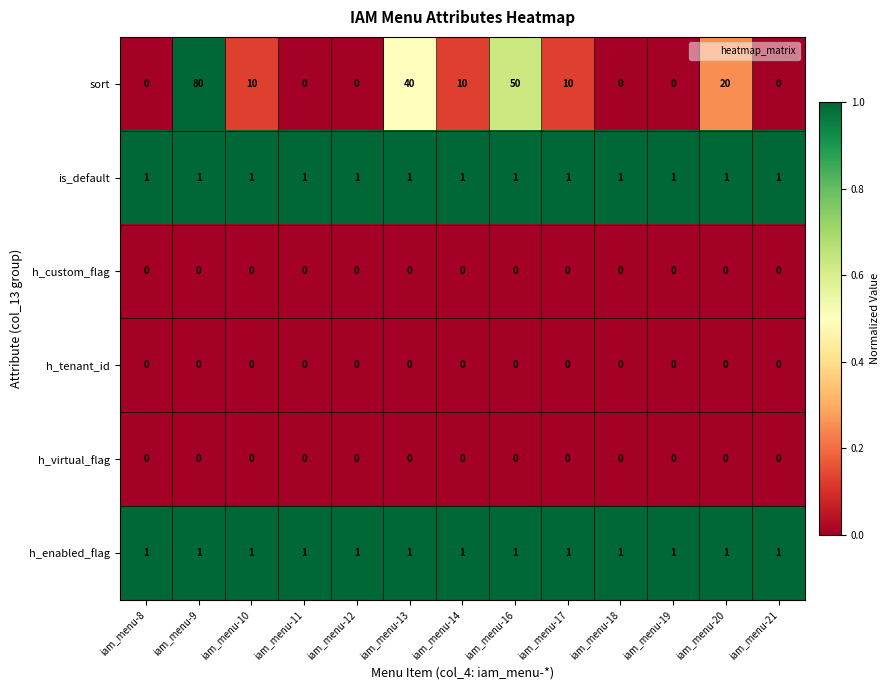

Which series has the largest total across all categories?

sort